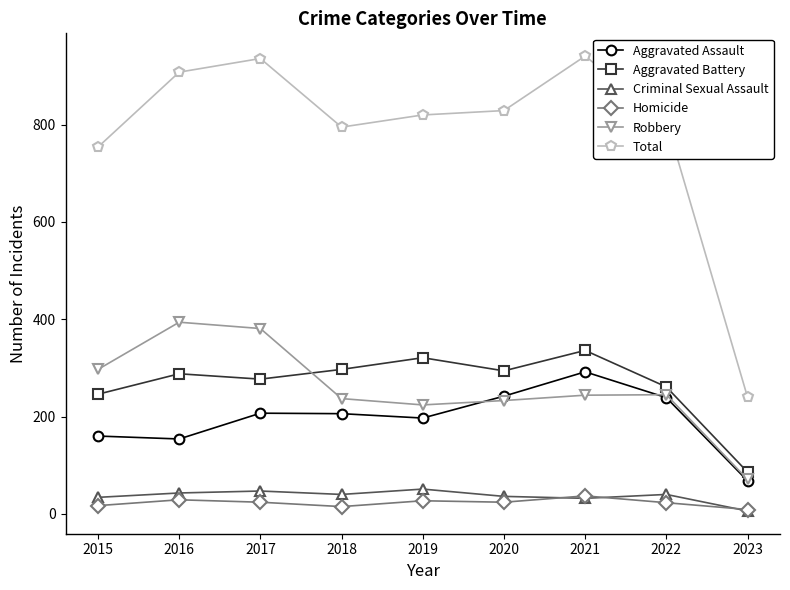

Is the value of Aggravated Assault at 2016 greater than the value of Robbery at 2020?

No